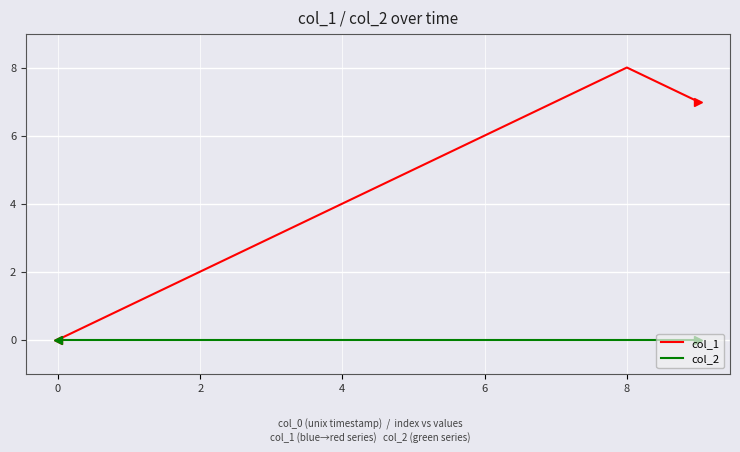

Rank the series by their average value, from lowest to highest.

col_2, col_1